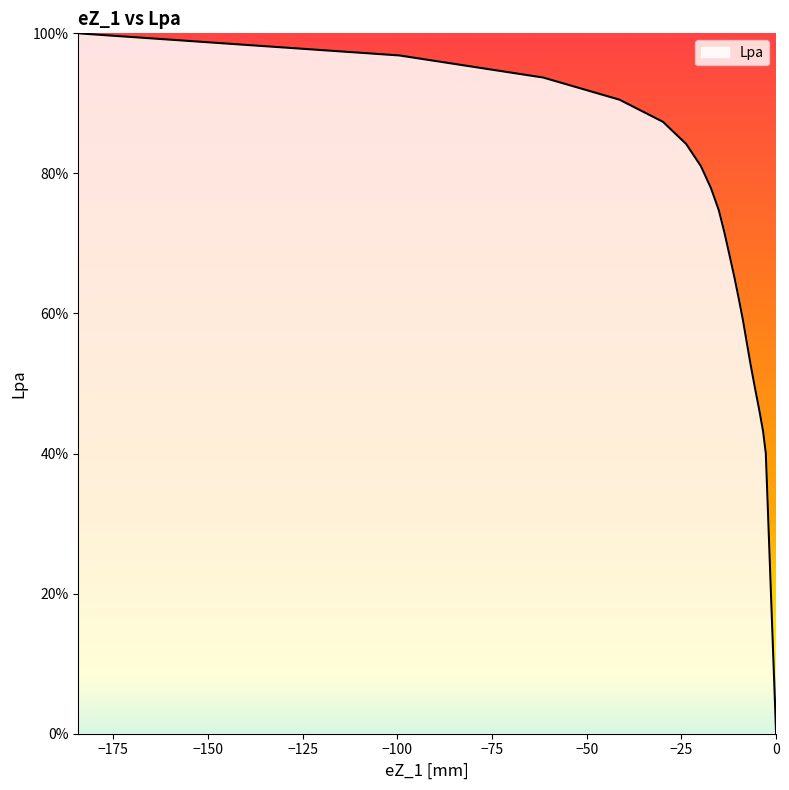

What is the sum of all values?

14.0